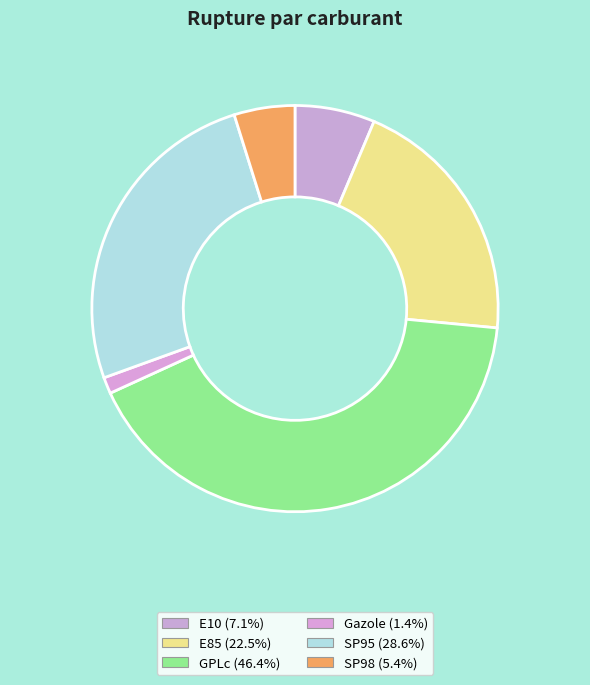

How many slices are in this pie chart?

6